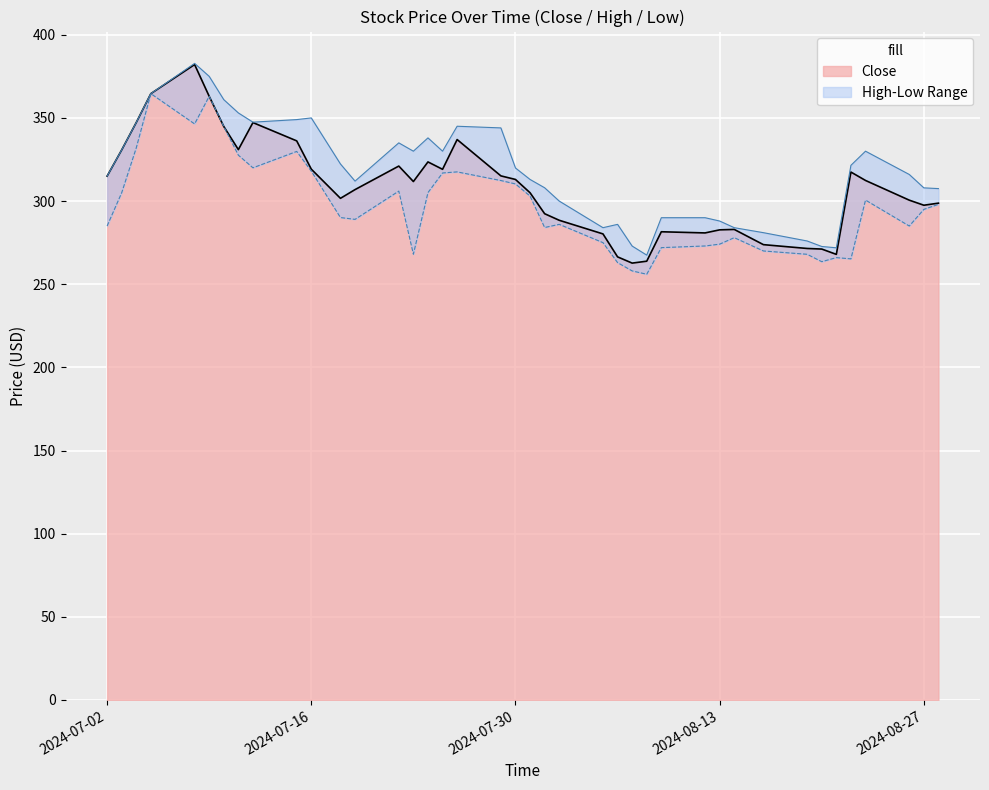

The value of Close at 2024-07-30 is 313.0. True or false?

True